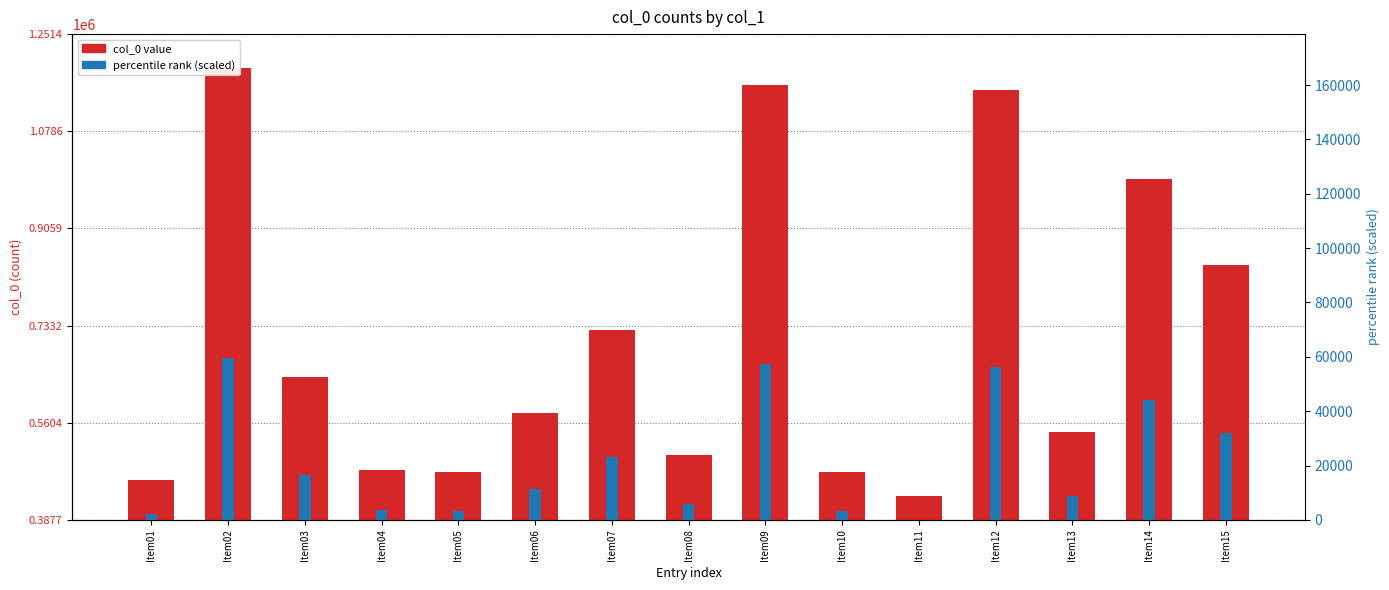

What is the spread (max minus min) of values at Item11?

430763.0